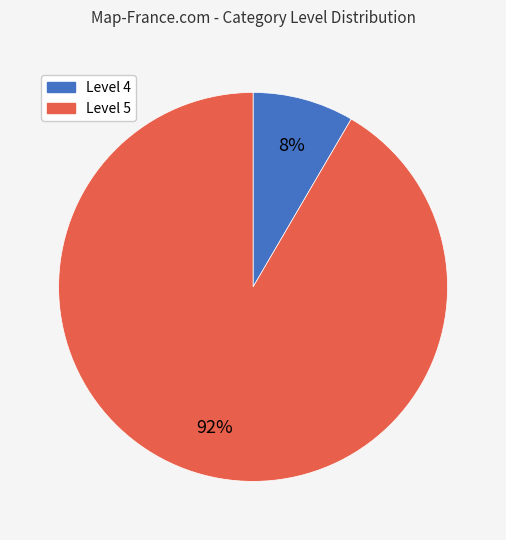

To the nearest percent, what is the average slice percentage?

50%